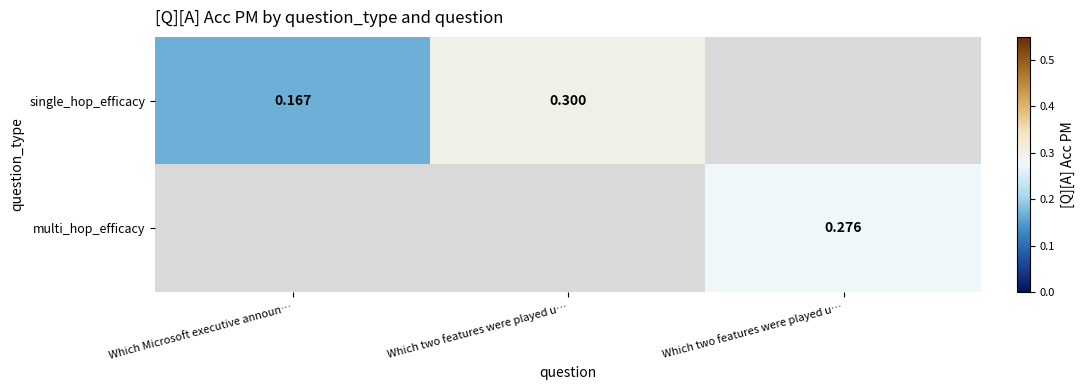

At which label does single_hop_efficacy reach its peak?

Which two features were played u…